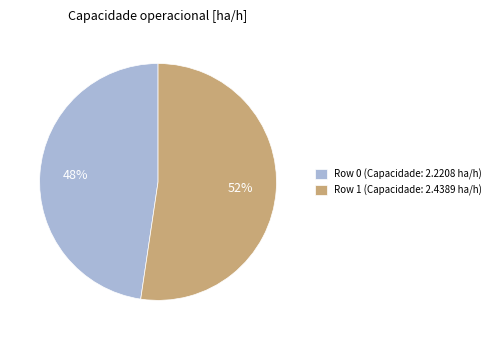

Does Row 0 account for over 50% of the chart?

No